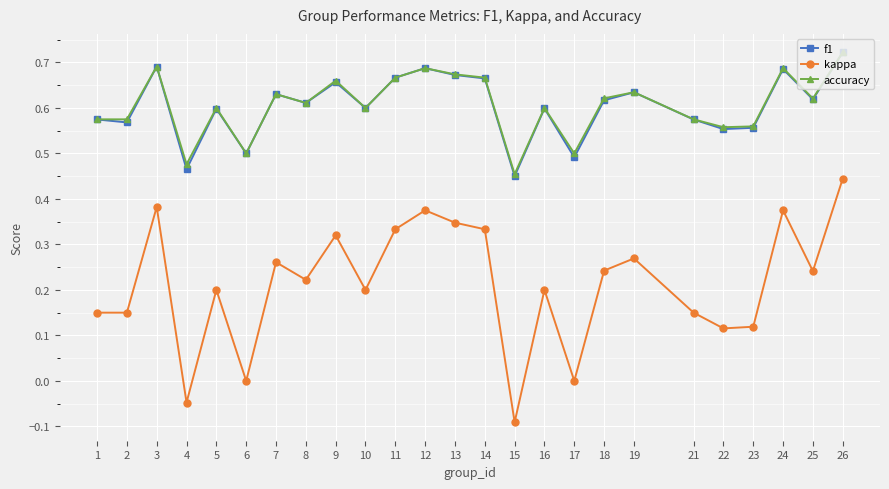

The accuracy series shows 0.4 at 8. True or false?

False